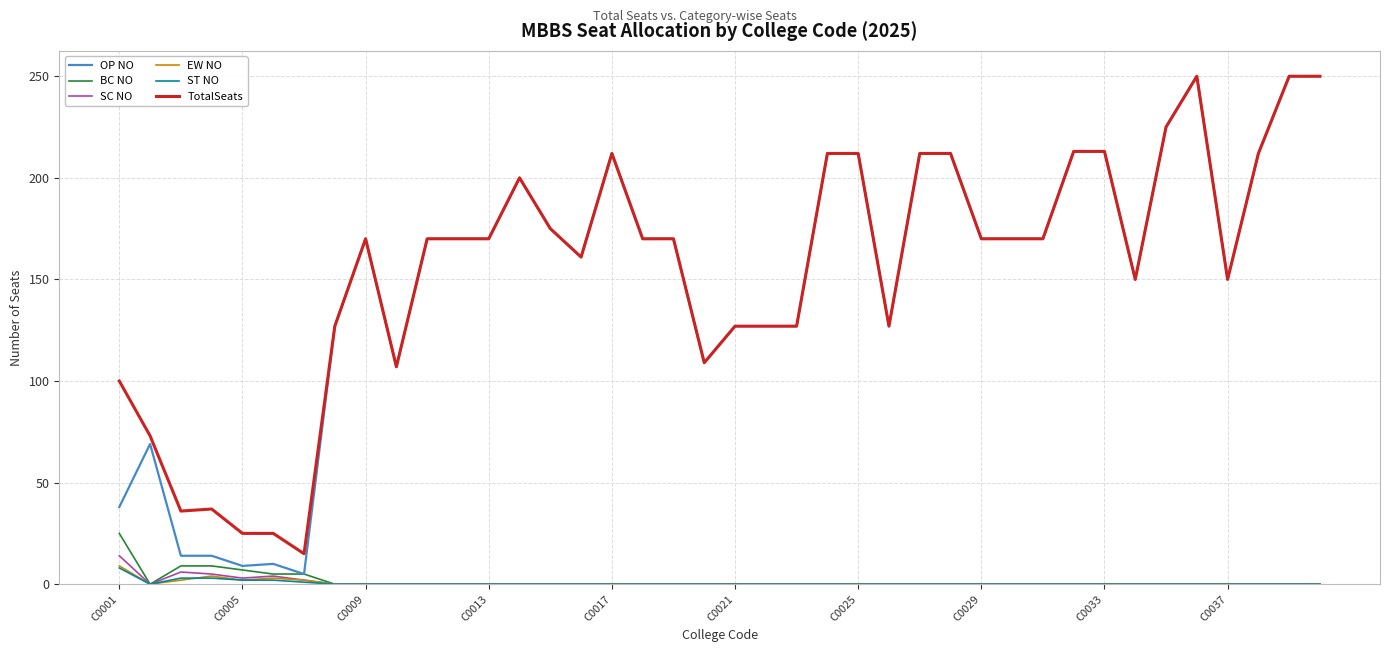

Which series has the widest spread of values?

OP NO